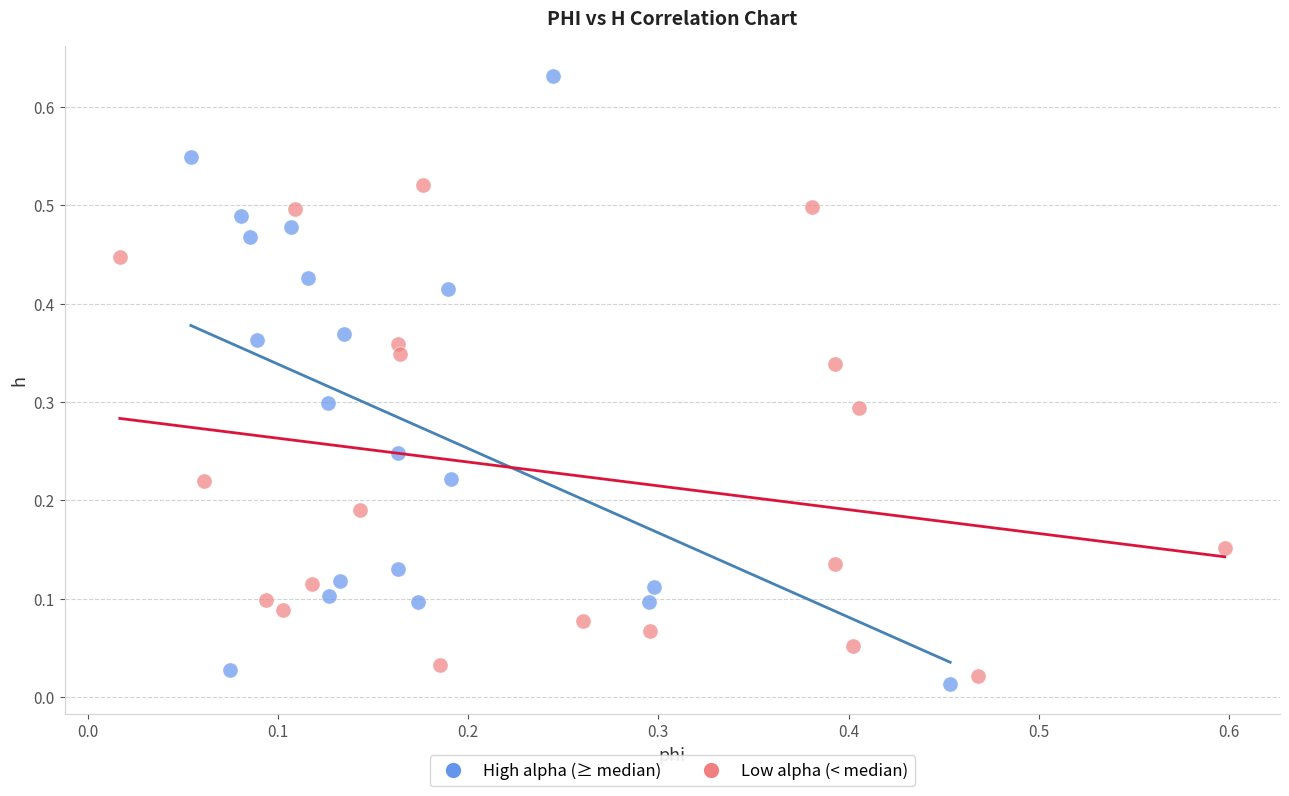

Which series reaches the maximum Y coordinate?

High alpha (≥ median)